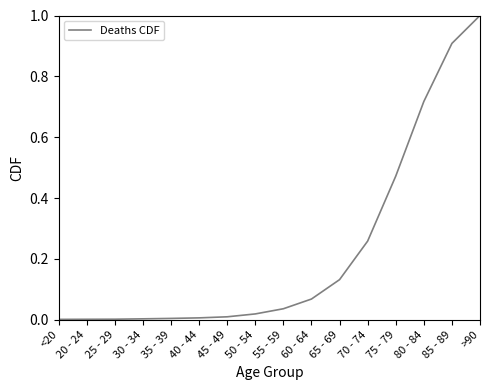

The chart shows a value of 0.0 at <20. True or false?

True